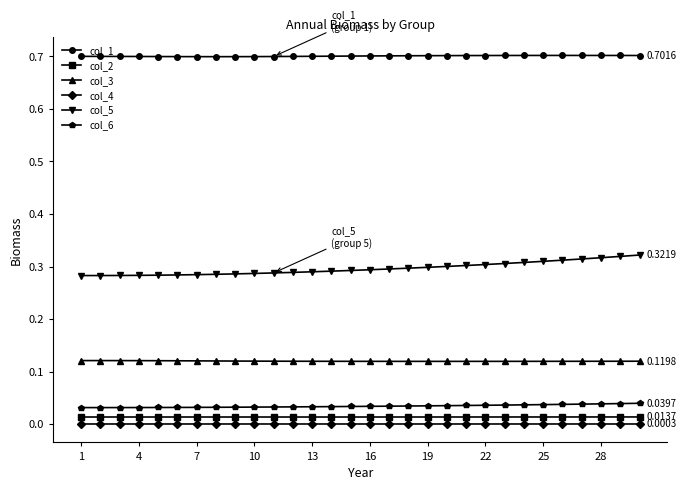

True or false: col_3 and col_1 cross at least once.

False